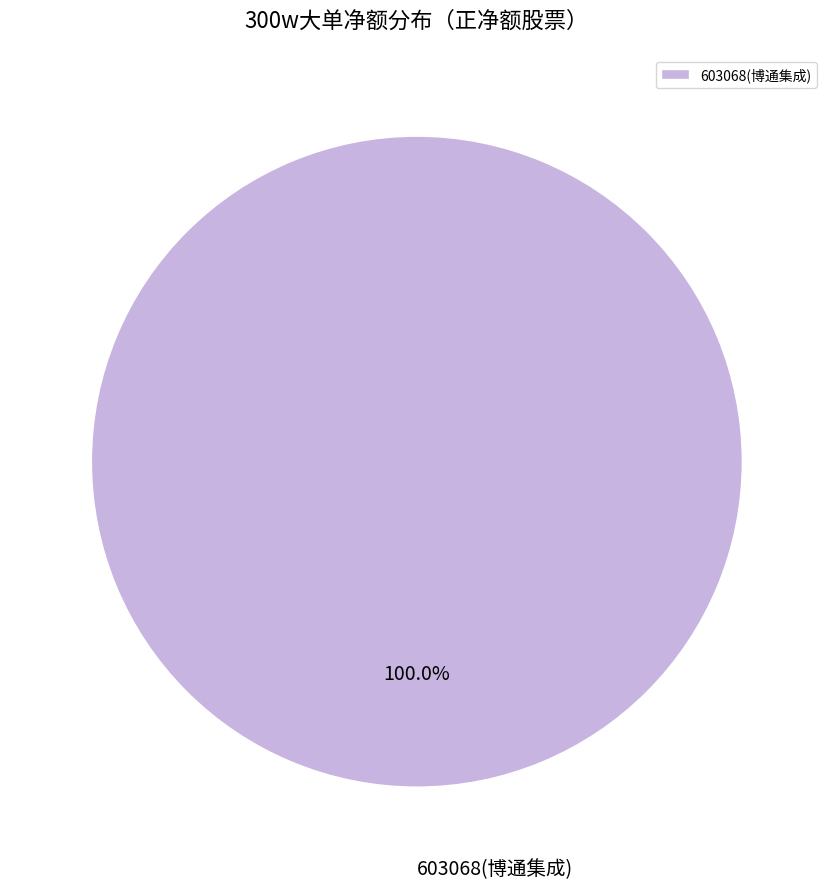

The 603068(博通集成) slice represents 1% of the pie. True or false?

False